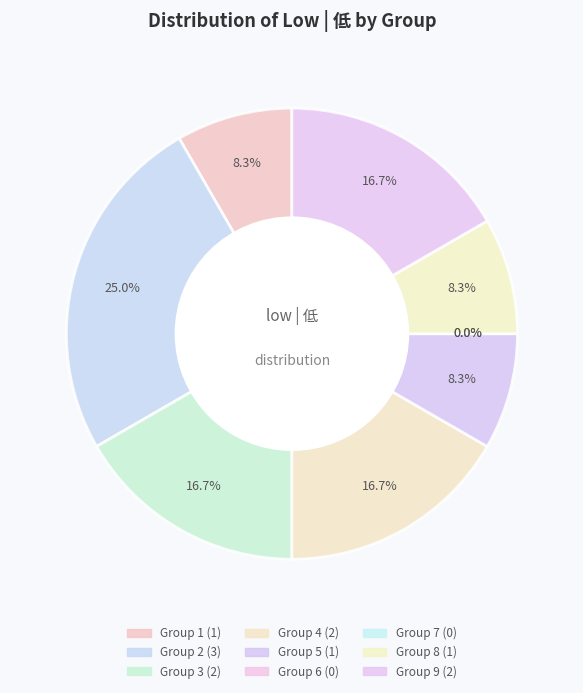

Is there any slice that represents more than half of the pie?

No